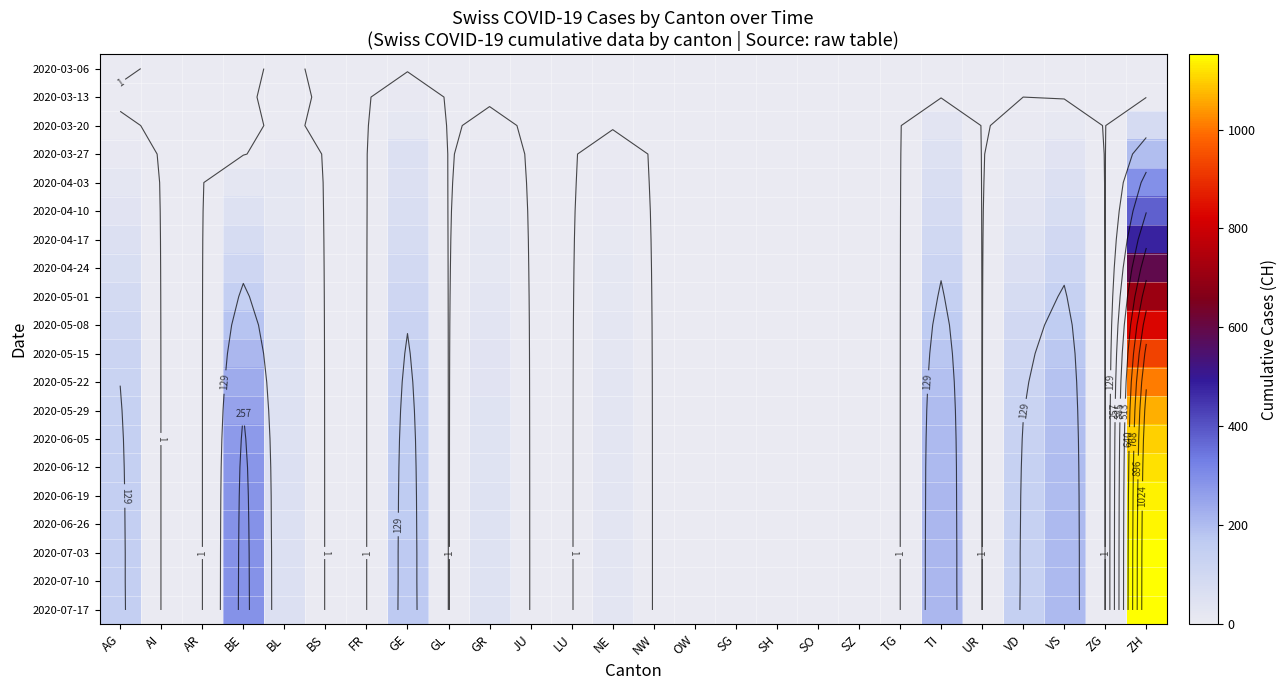

The value of 2020-05-15 at JU is 0. True or false?

True